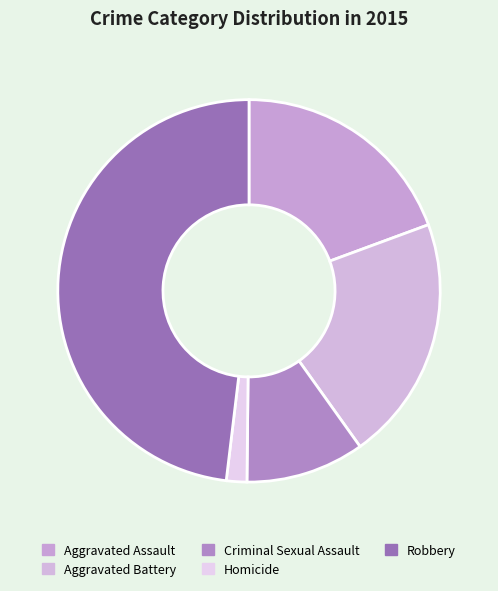

How many slices are in this pie chart?

5